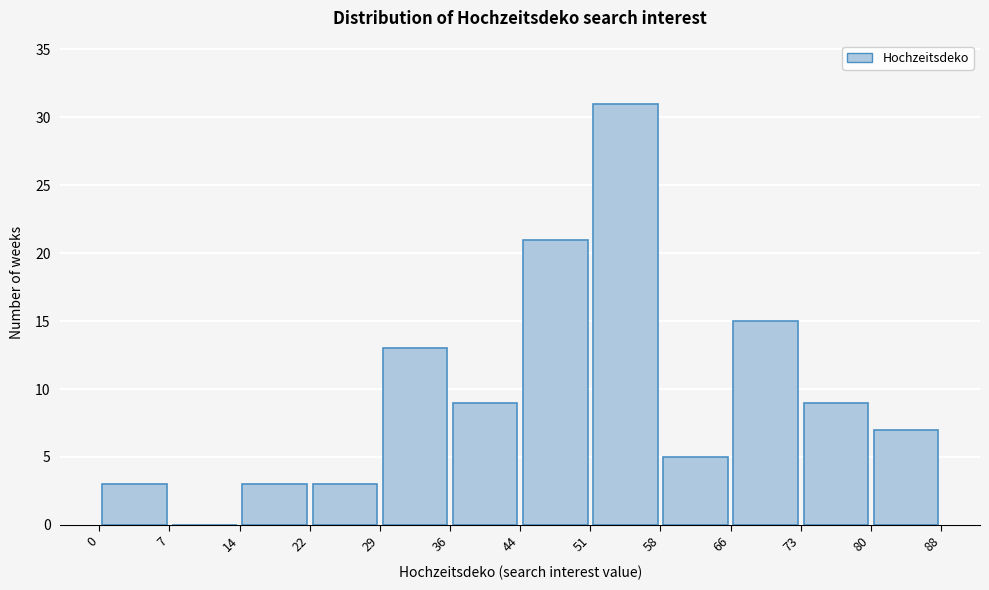

How tall is the bar that spans 58 to 66 on the x-axis? The values are not printed on the chart, so give them approximately, as read against the axis.

5